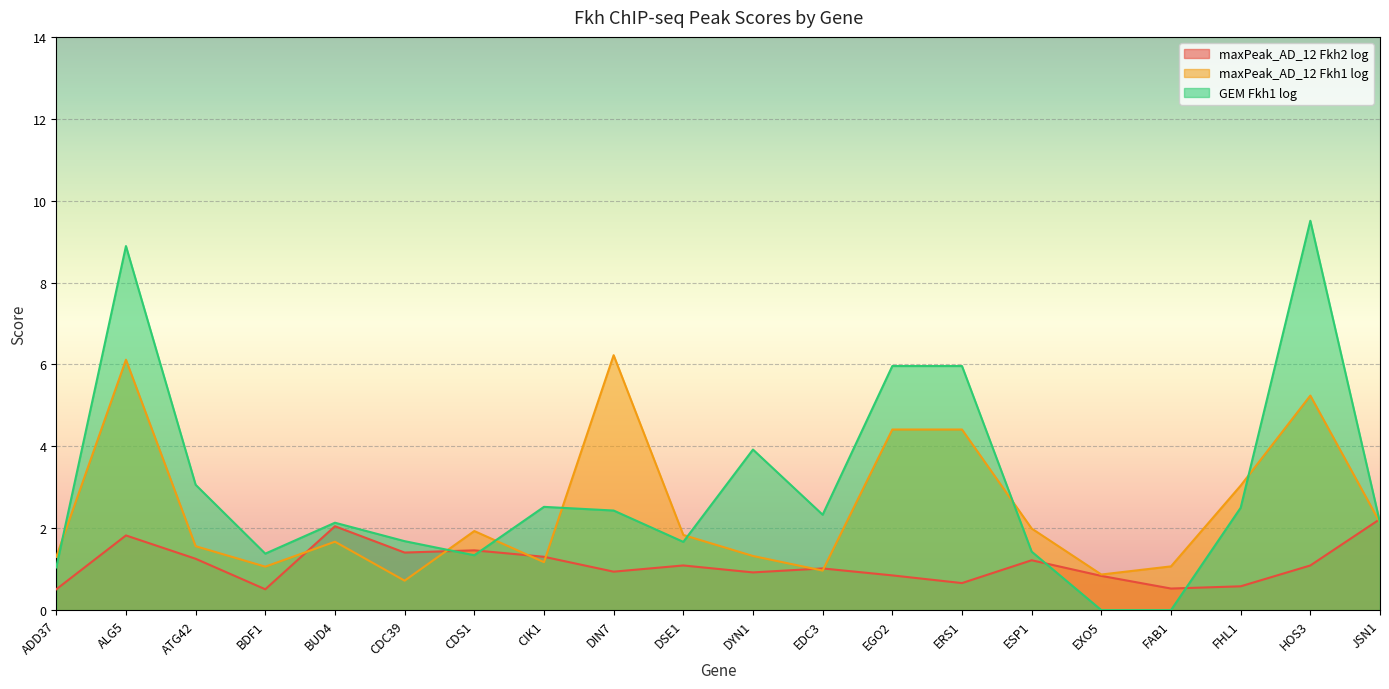

What is the label of the 11th point from the right?

DSE1